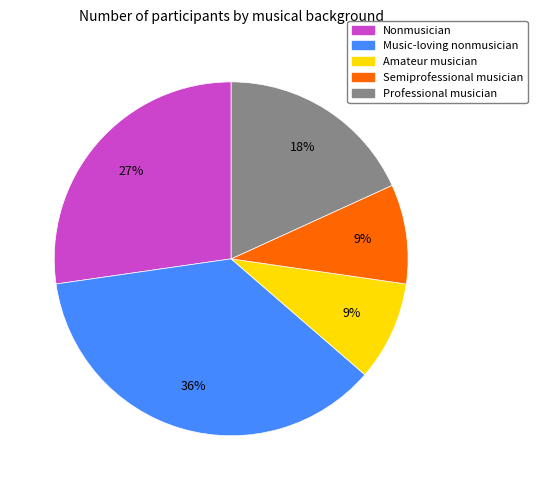

Count the number of slices in the pie.

5